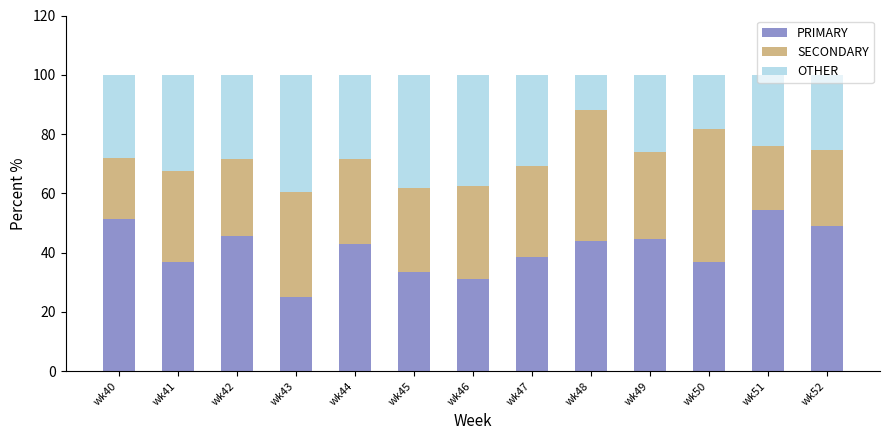

What is the total value across all series at wk44?

100.0